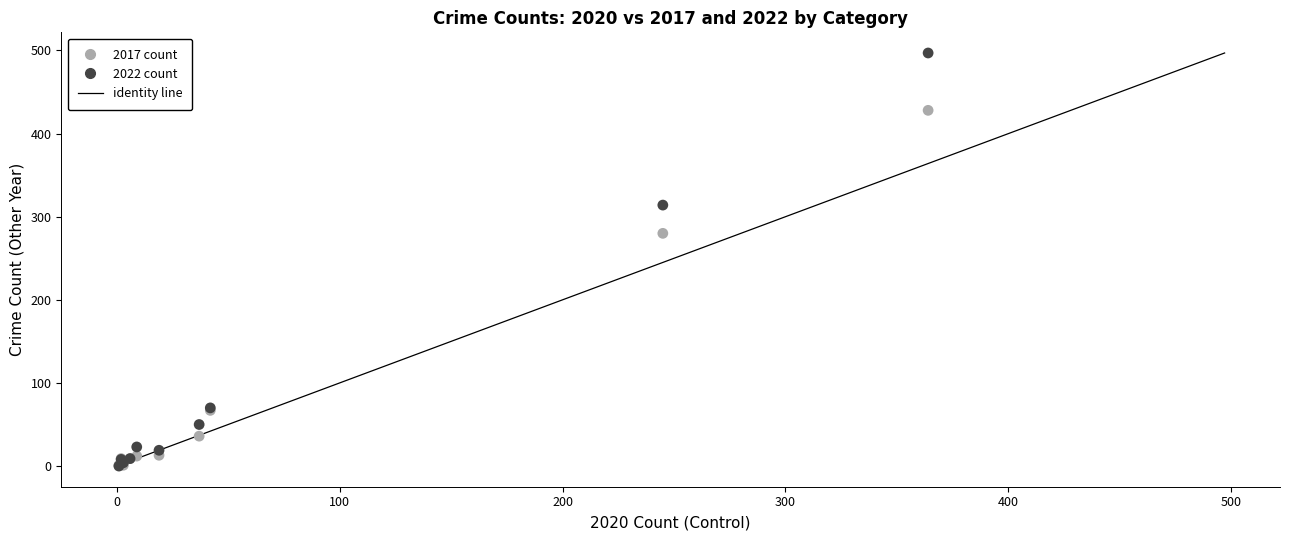

In the 2022 count series, what Y value is closest to 248?

314